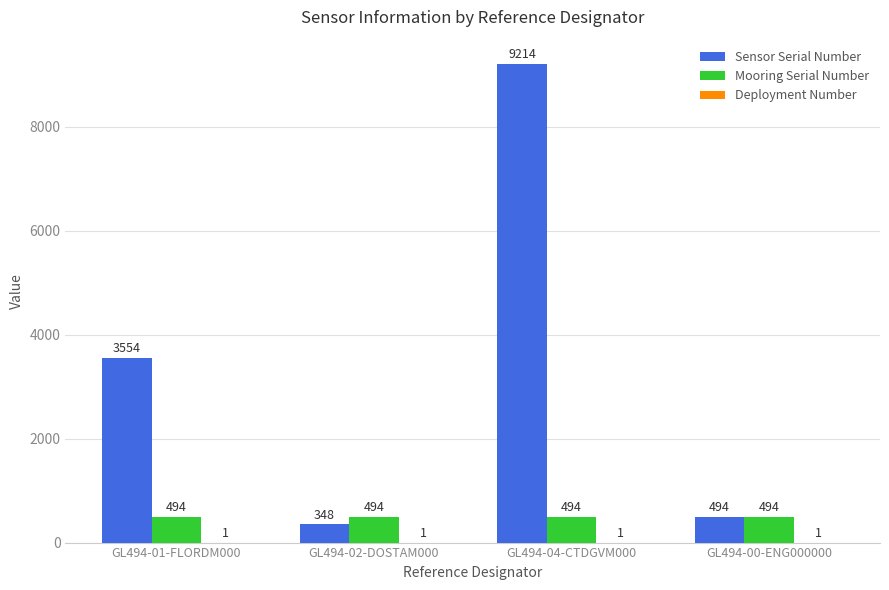

At which category is the sum across all series the highest?

GL494-04-CTDGVM000